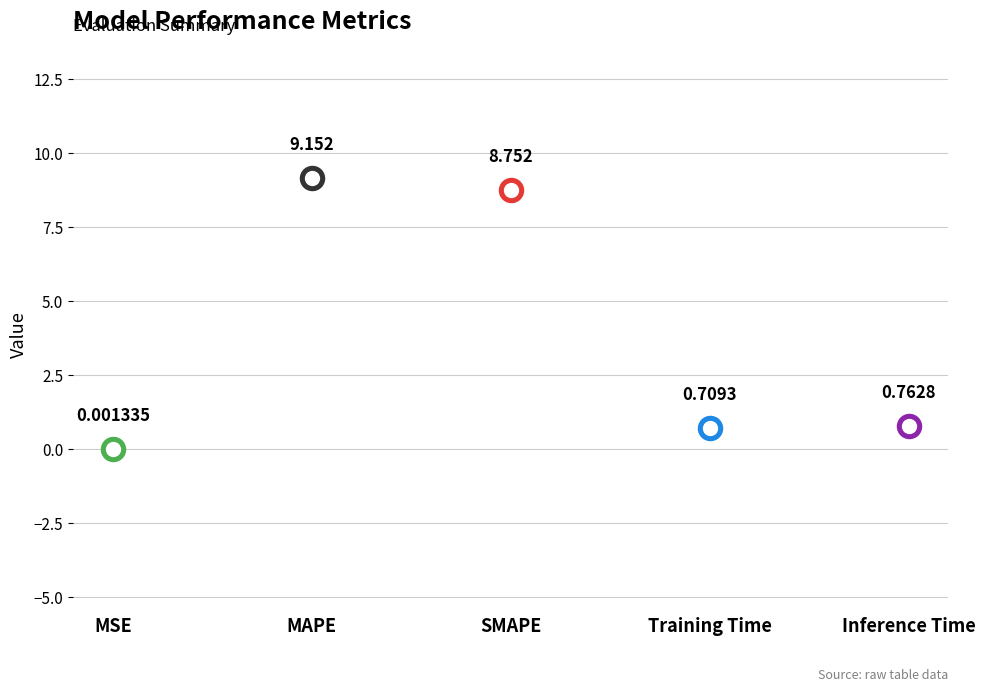

Which has a higher value, SMAPE or Training Time?

SMAPE